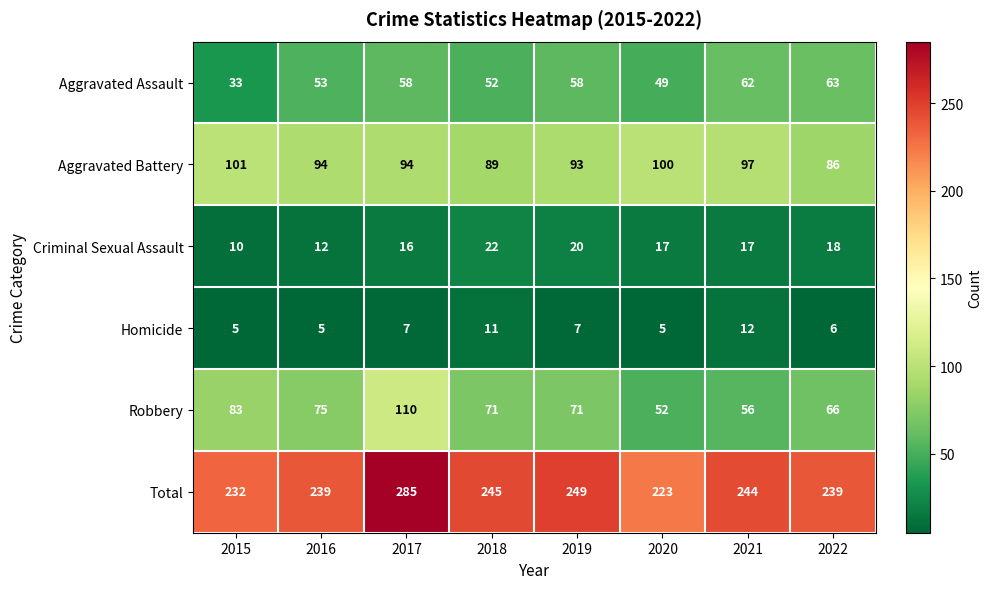

What is the sum of all Aggravated Assault values?

428